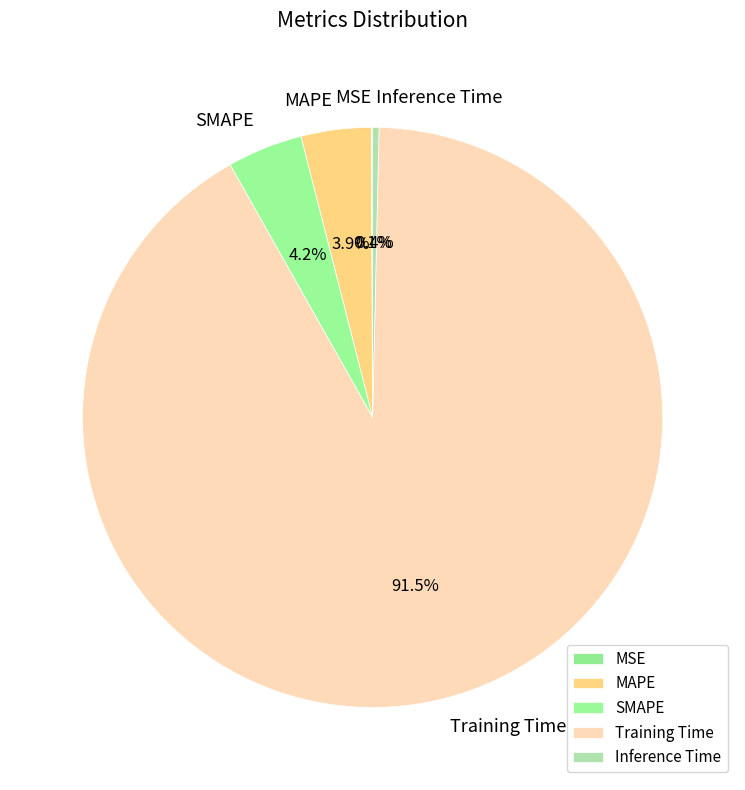

To the nearest percent, what percentage of the pie is SMAPE?

4%